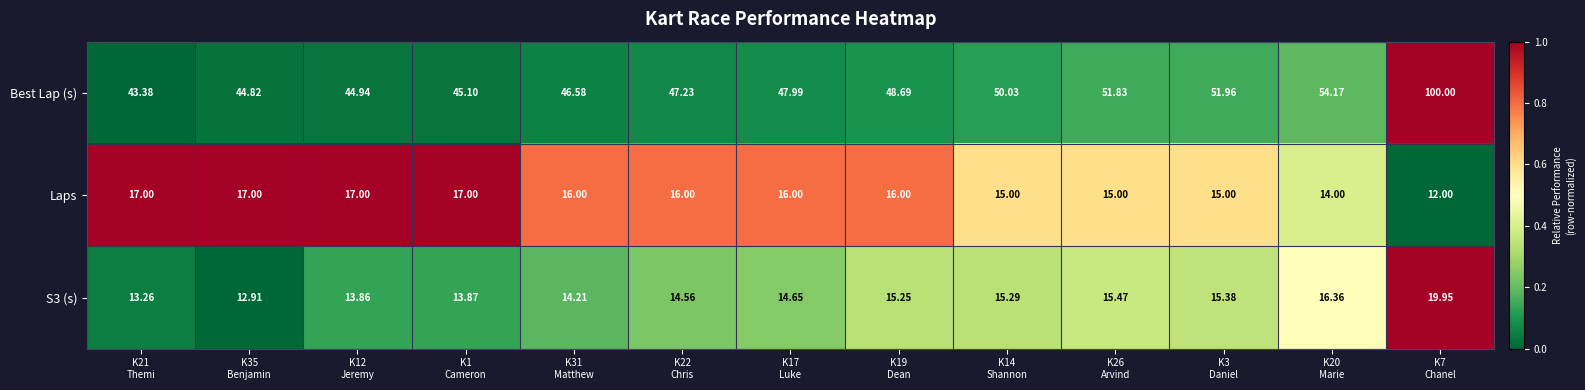

Which series changed the most between K3
Daniel and K7
Chanel?

Best Lap (s)